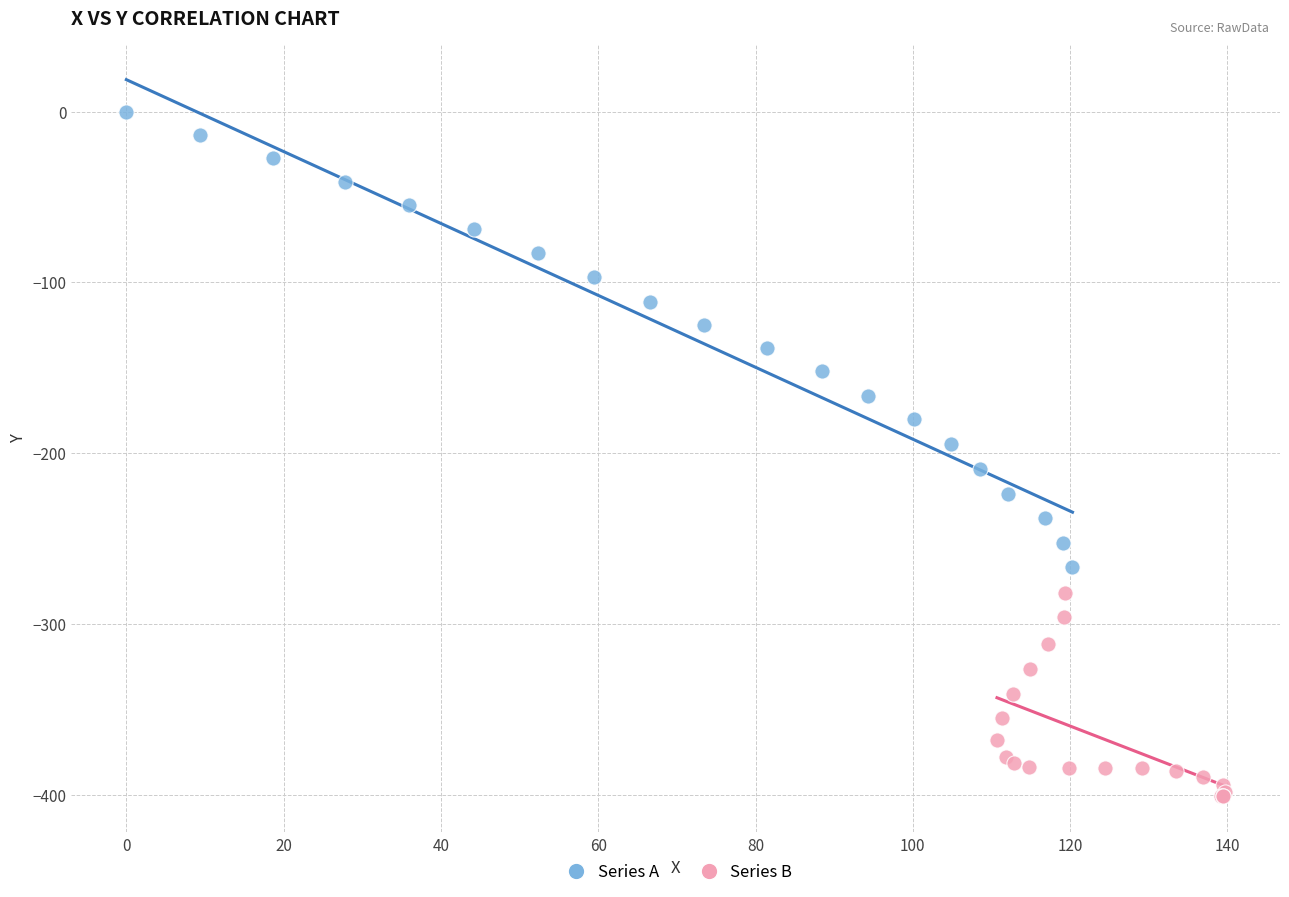

Which series reaches the maximum Y coordinate?

Series A